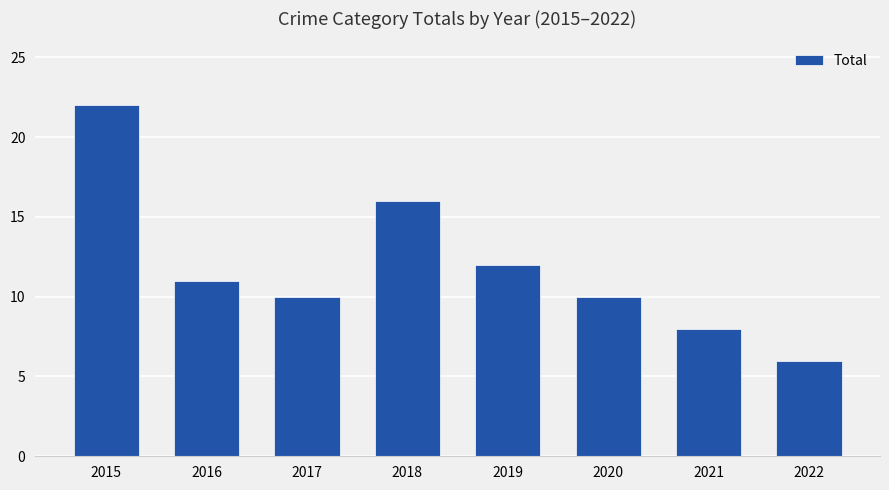

What is the sum of all values?

95